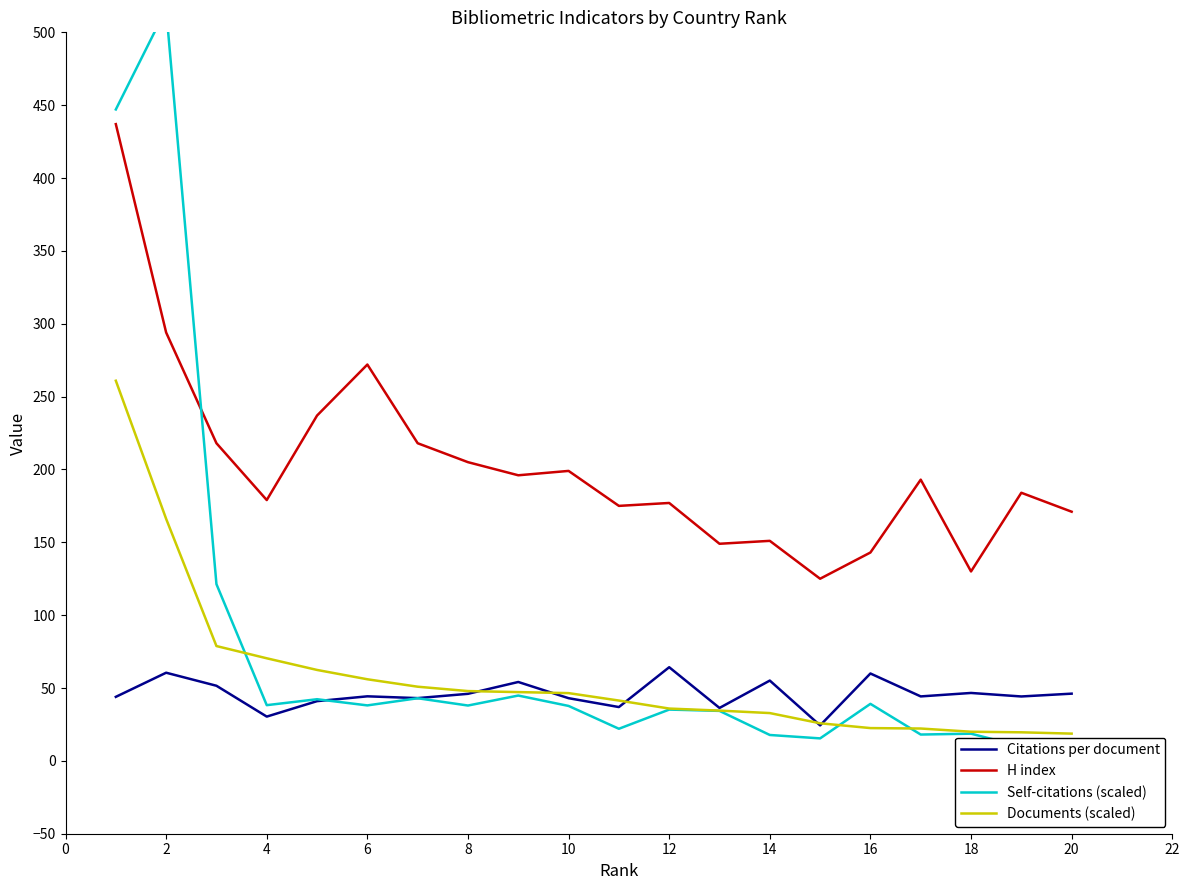

What is the maximum value shown in the chart?

516.0